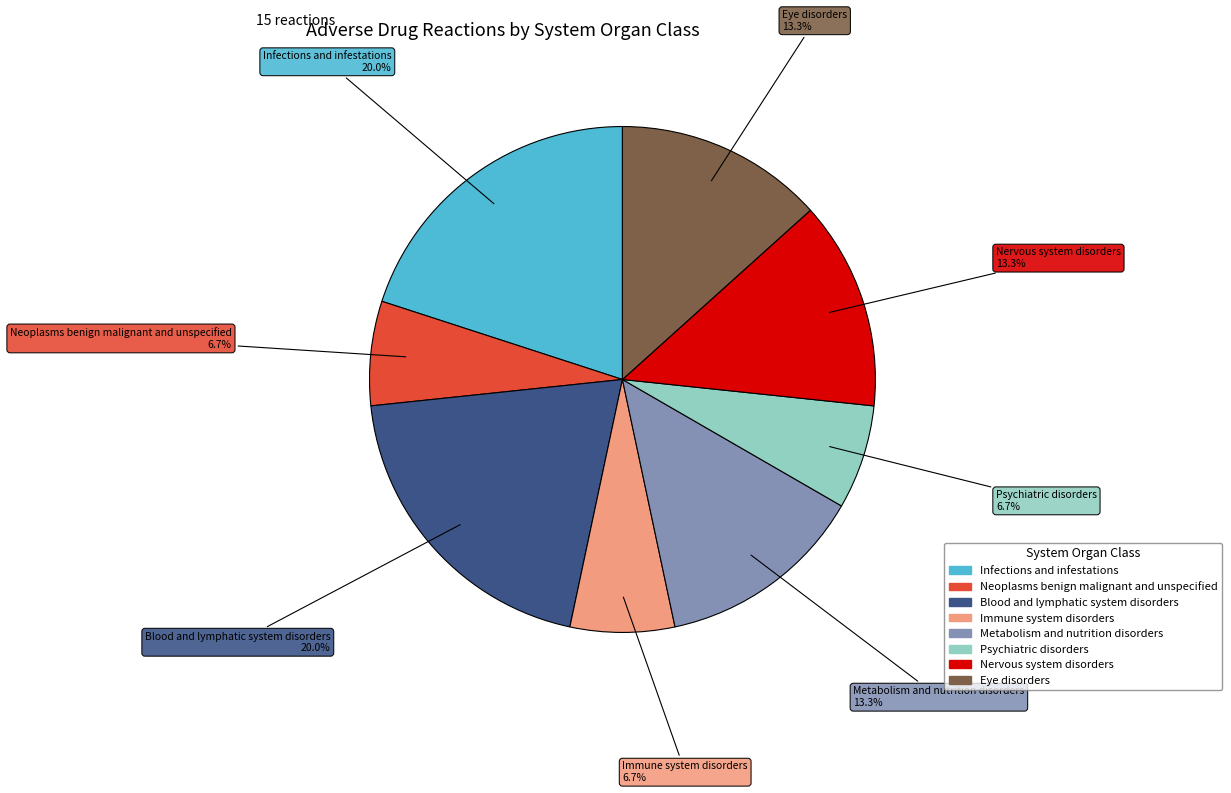

What percentage is the Blood and lymphatic system disorders slice, to the nearest percent?

20%